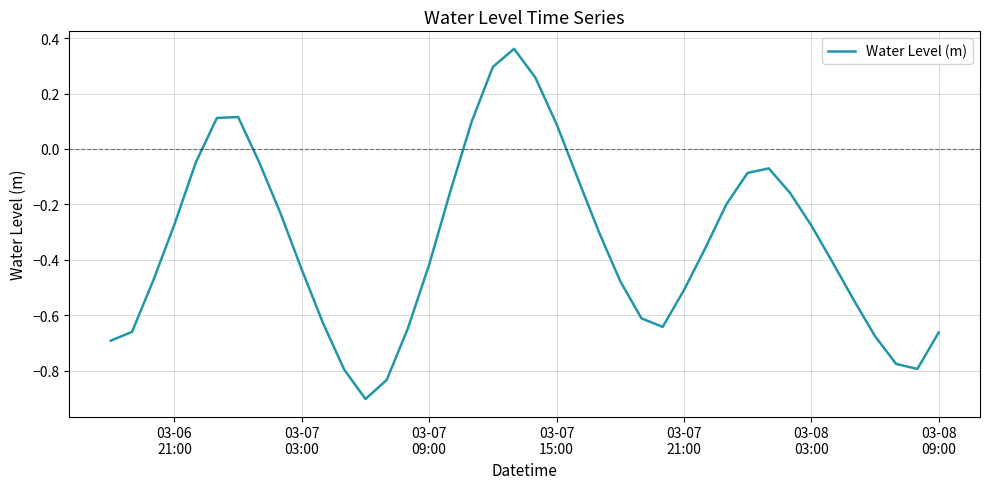

What is the smallest value displayed?

-0.9